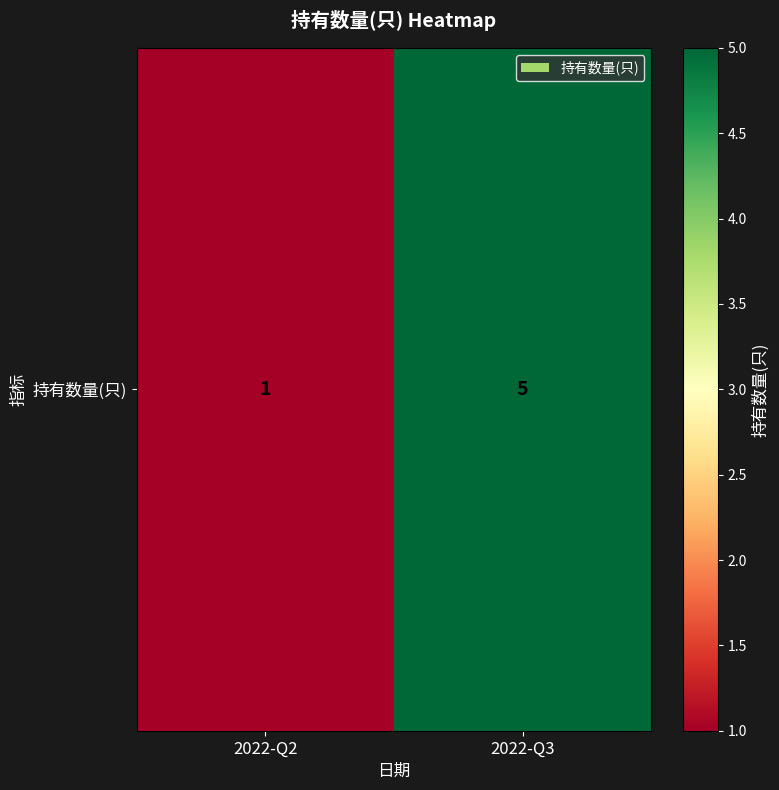

Which label corresponds to the smallest value in the chart?

2022-Q2